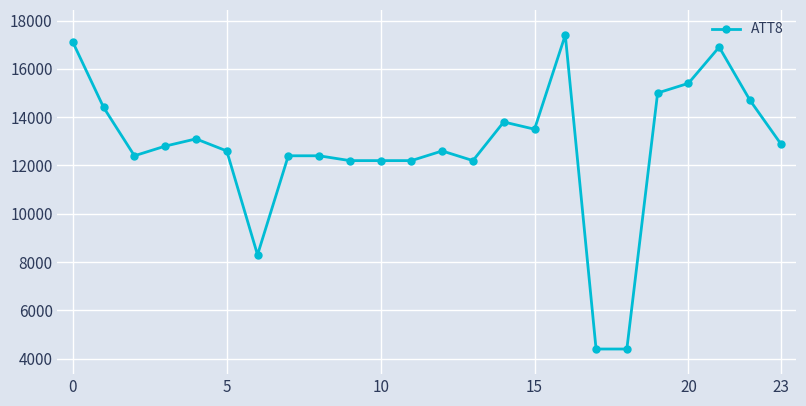

What is the average value?

12721